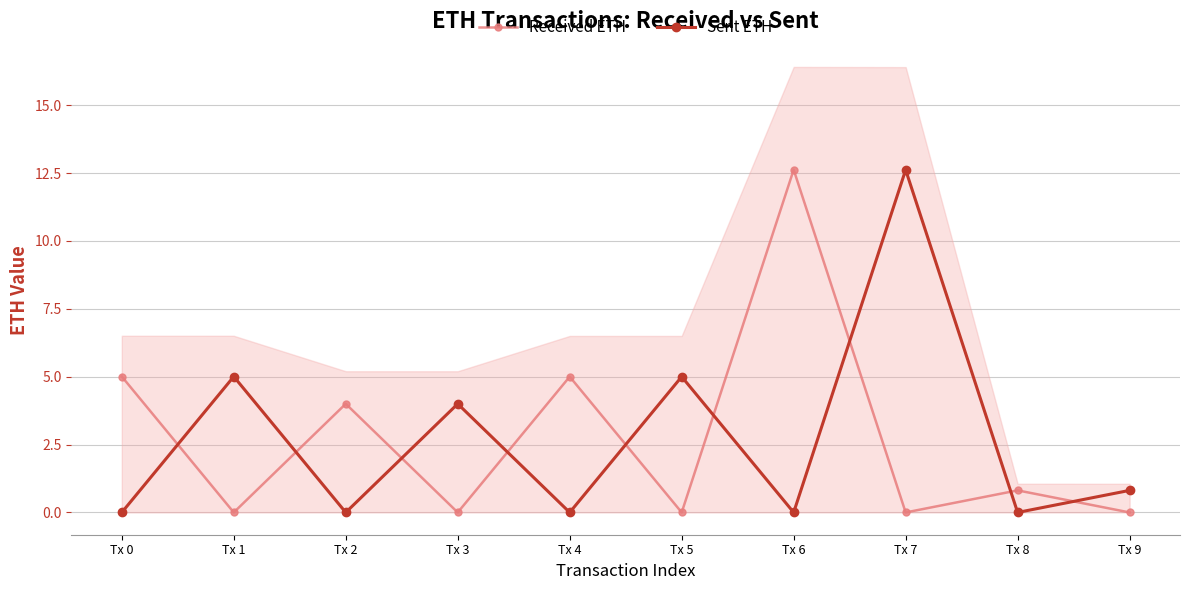

Between which two adjacent categories do Sent ETH and Received ETH first intersect?

Tx 0 and Tx 1